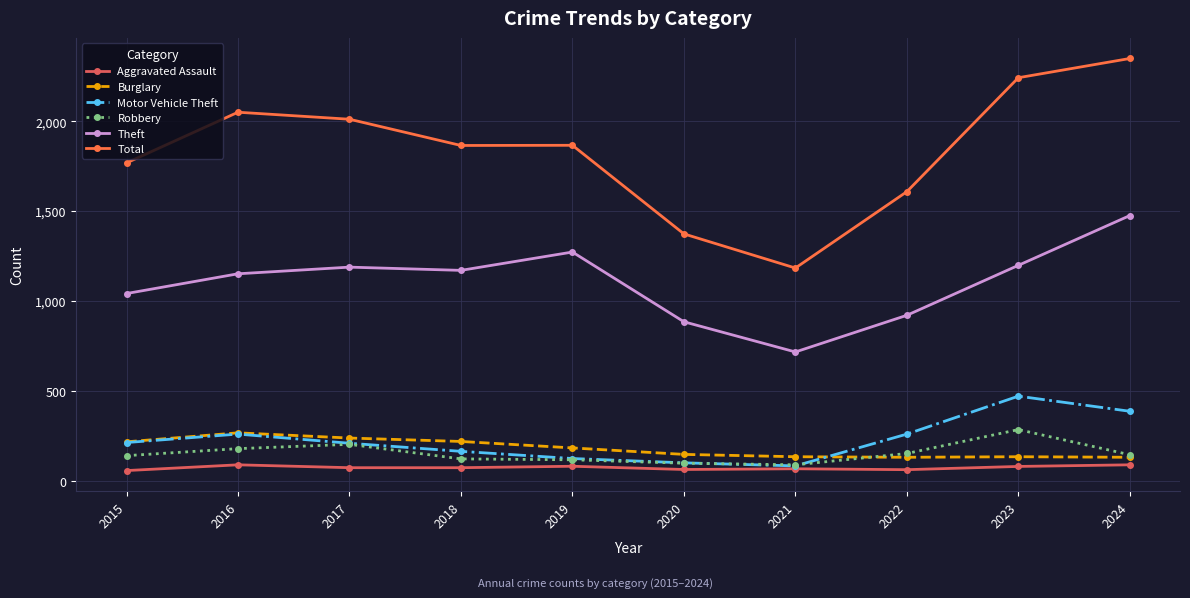

True or false: Total and Burglary intersect in this chart.

False